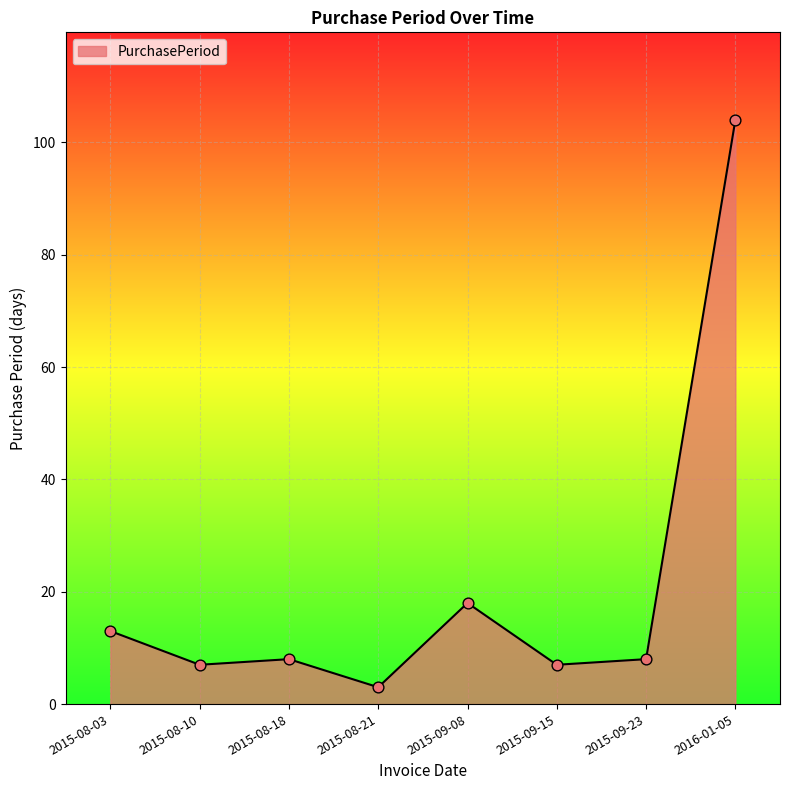

Which has a higher value, 2015-08-10 or 2016-01-05?

2016-01-05